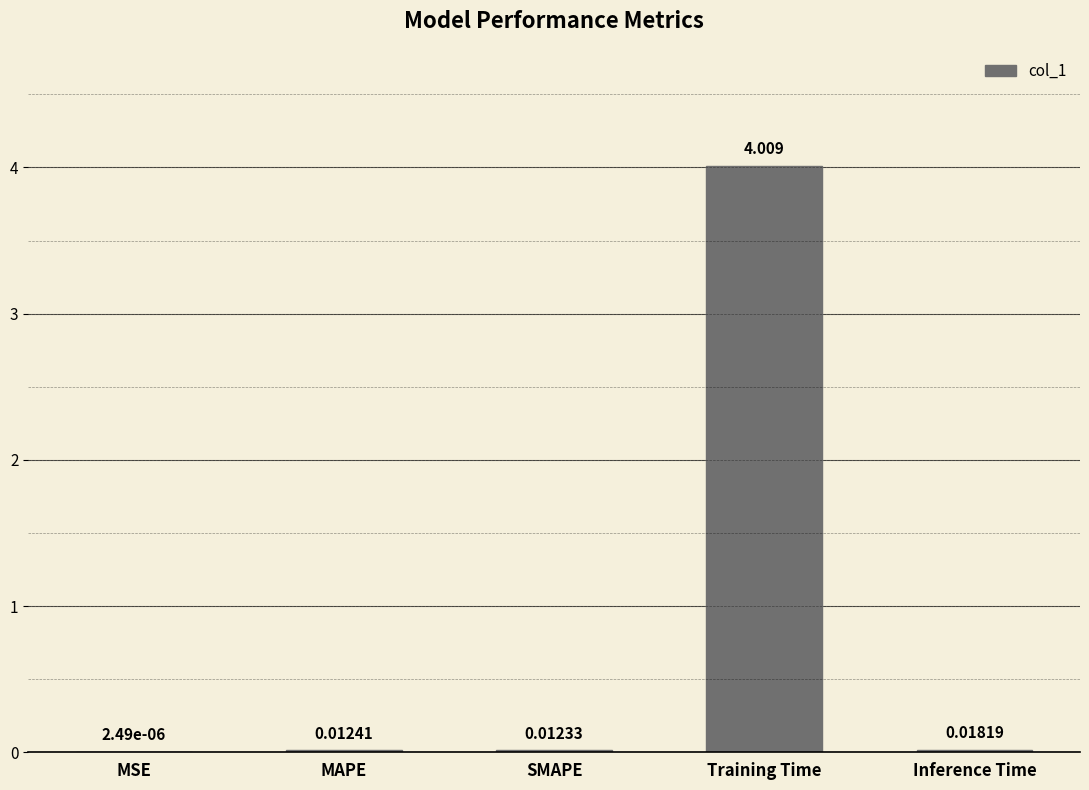

At which label is the value closest to 2?

Inference Time